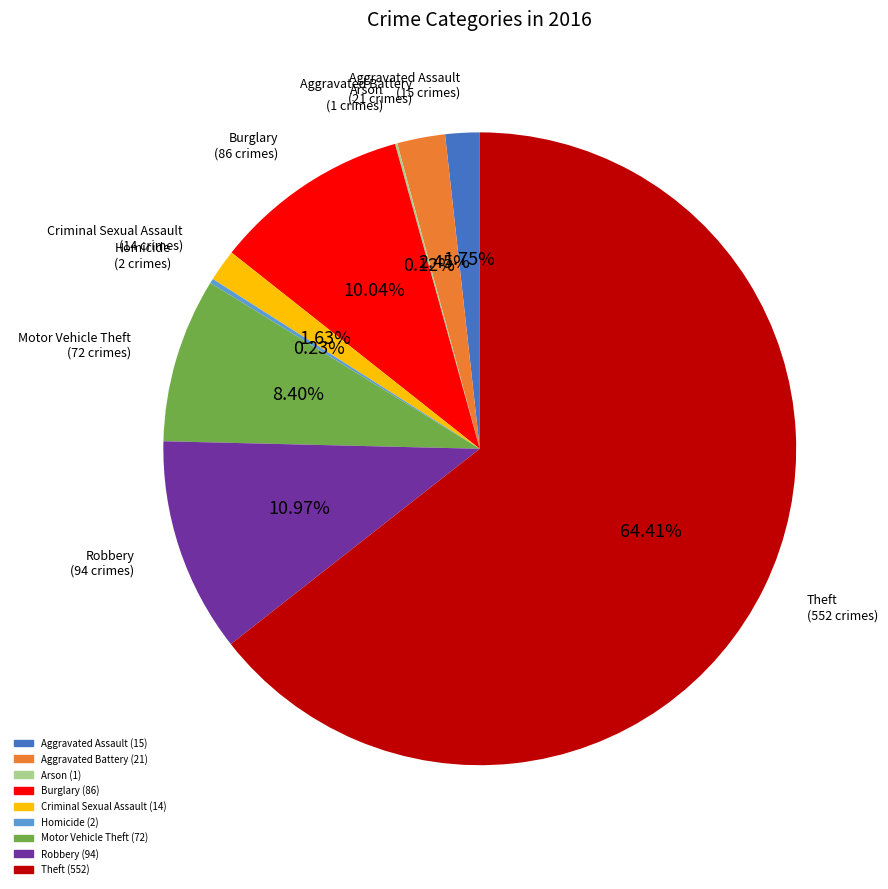

What is the majority slice?

Theft